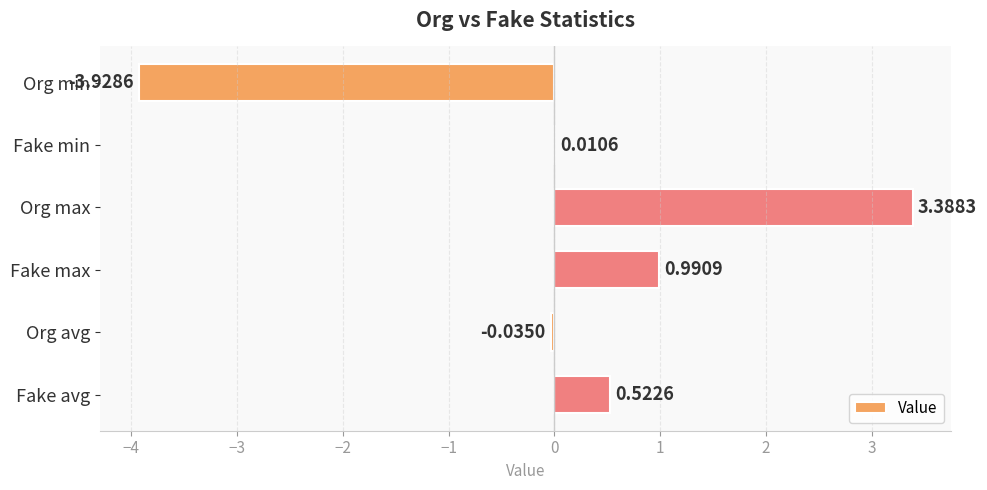

Which category has the highest value across all series?

Org max